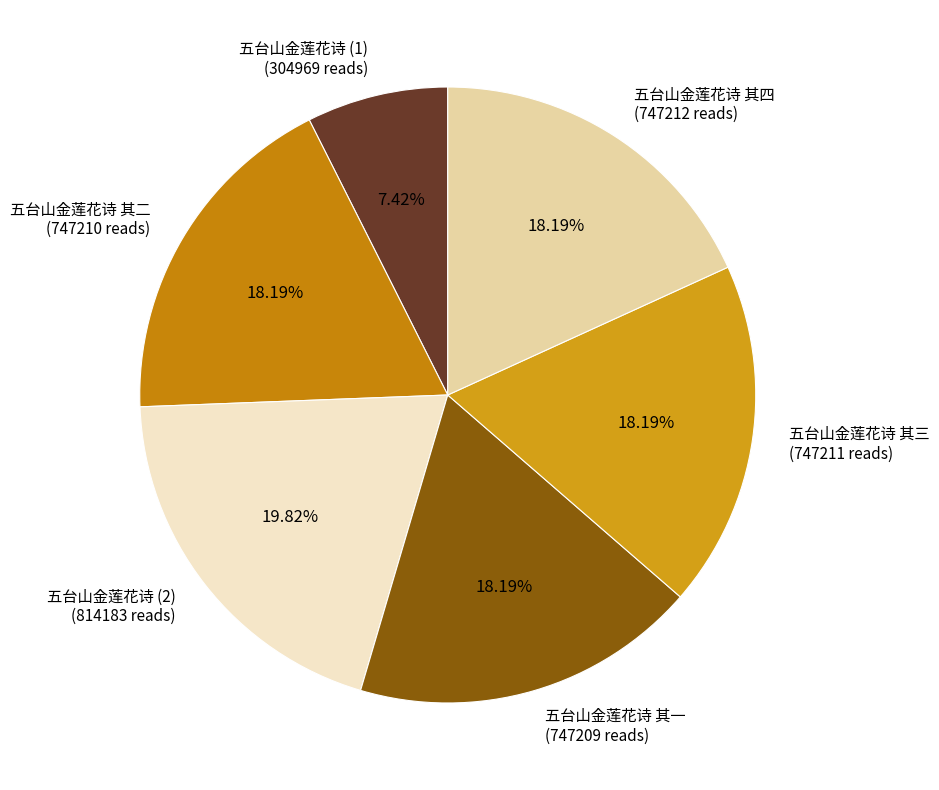

Approximately how many times larger is the value at 五台山金莲花诗 其二 (747210 reads) compared to 五台山金莲花诗 其四 (747212 reads)?

1.0